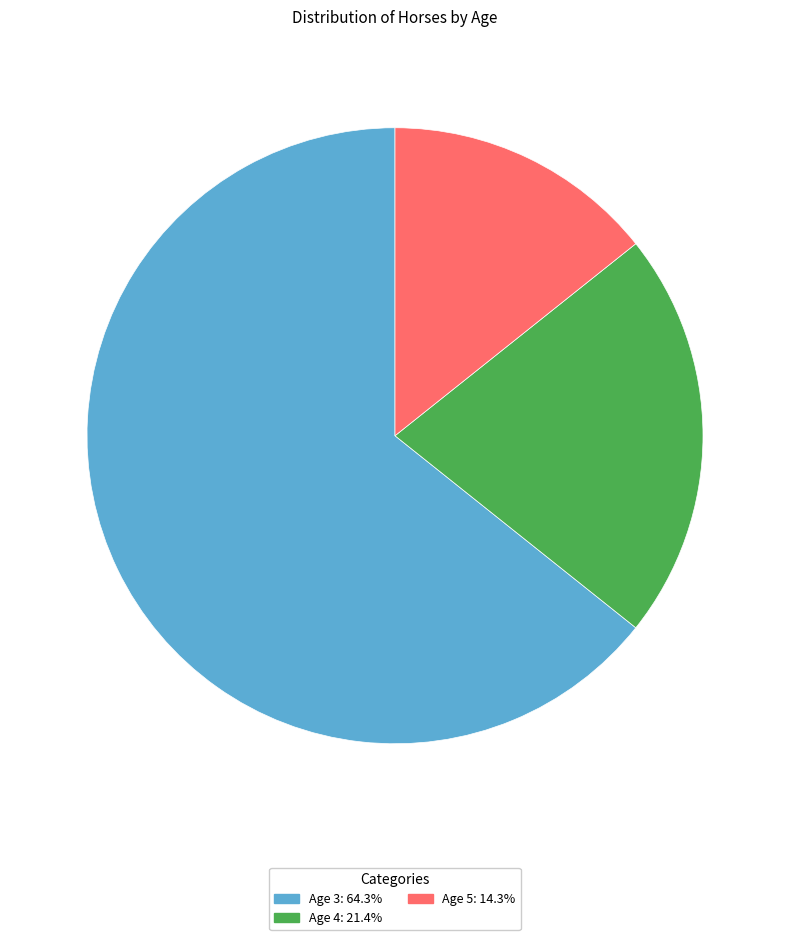

Is Age 4 the majority of the pie?

No